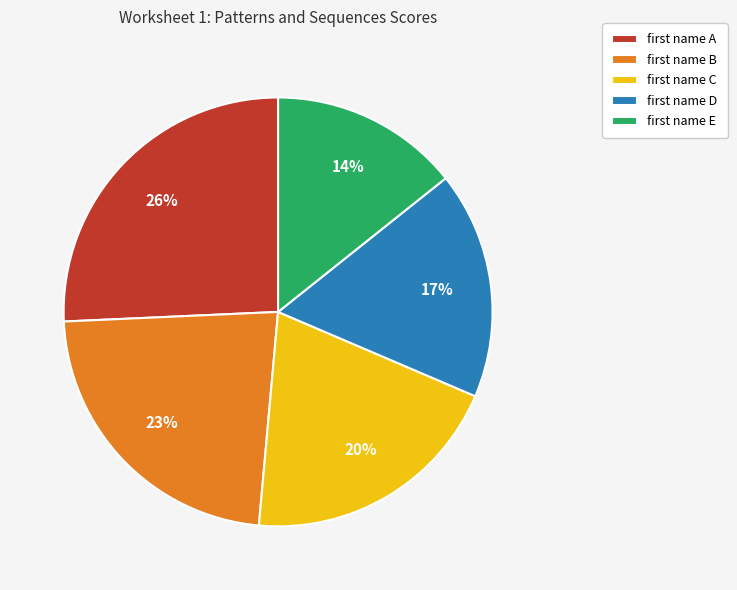

To the nearest percent, what is the average slice percentage?

20%